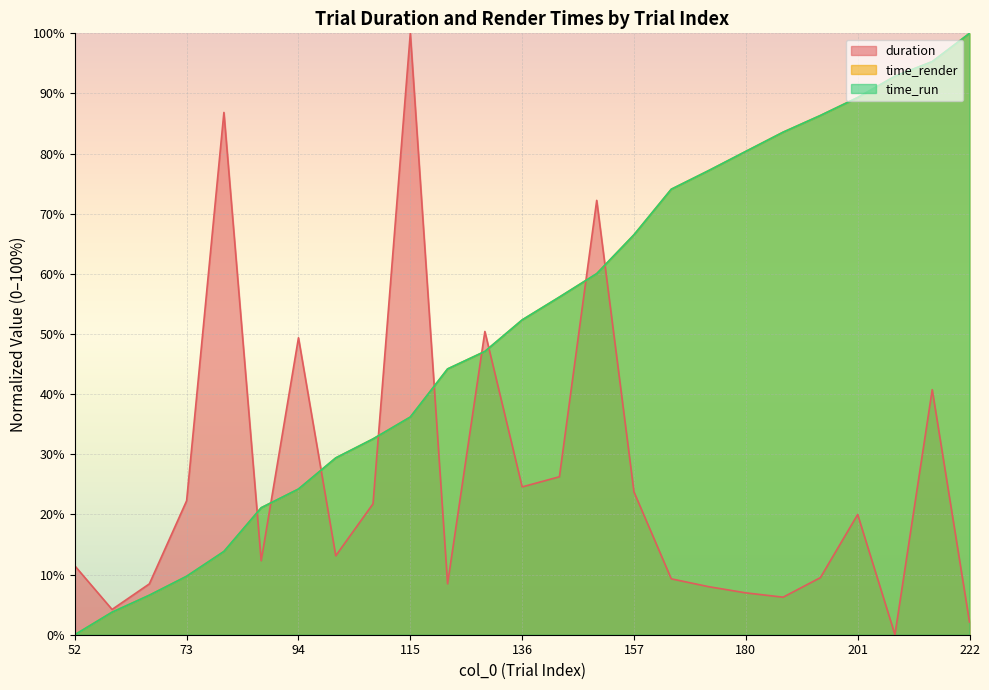

At which label does time_run reach its minimum?

52